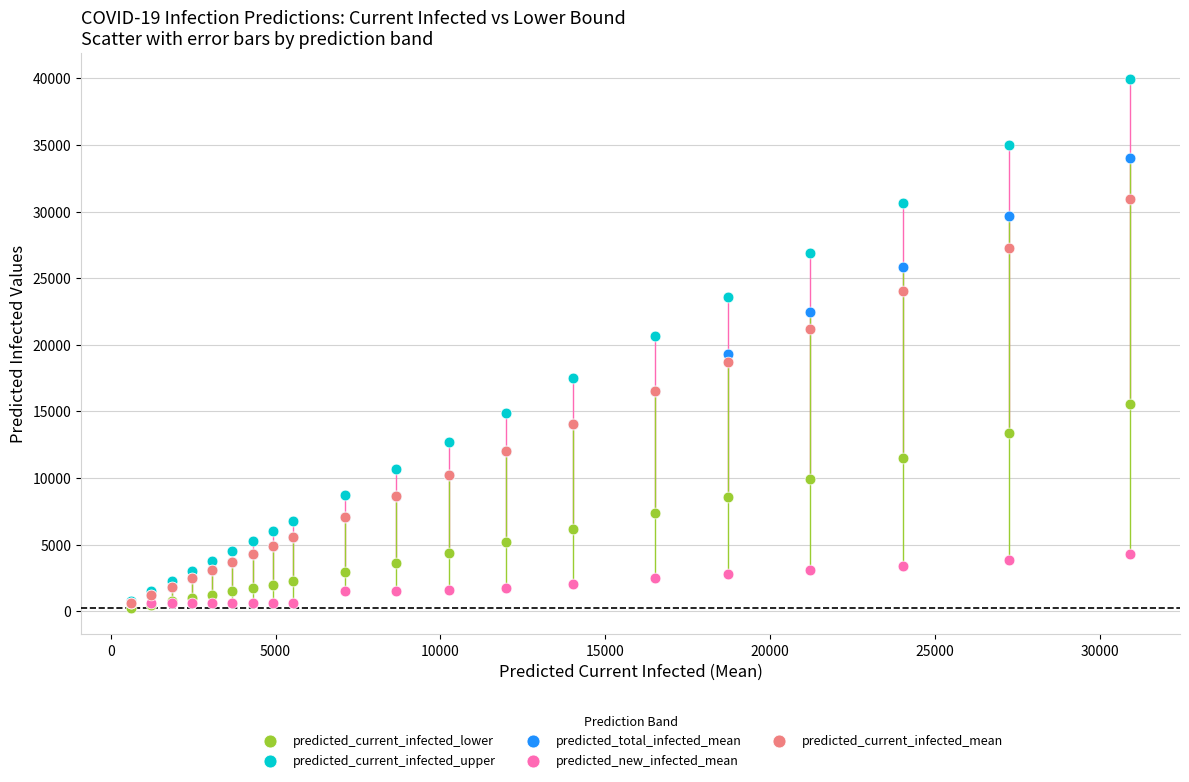

What are all the series names shown in the legend?

predicted_current_infected_lower, predicted_current_infected_upper, predicted_total_infected_mean, predicted_new_infected_mean, predicted_current_infected_mean